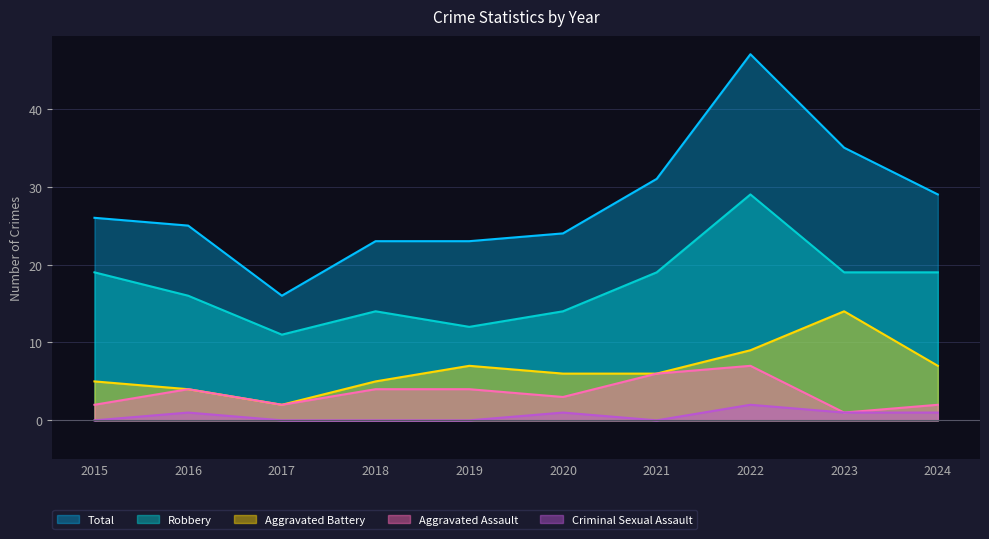

Which label corresponds to the smallest value in the chart?

2015